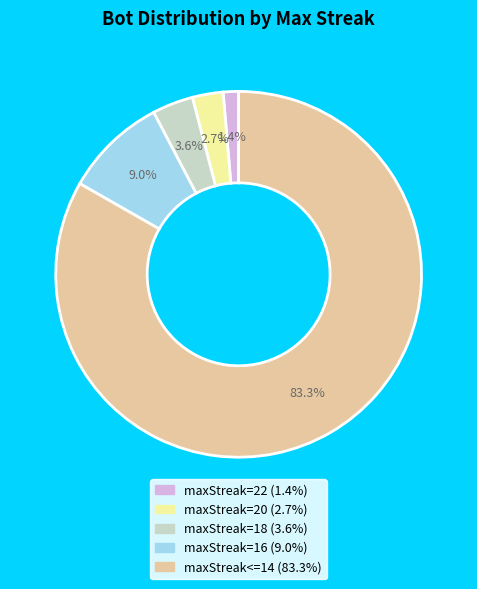

Which has a higher value, maxStreak=20 or maxStreak=16?

maxStreak=16